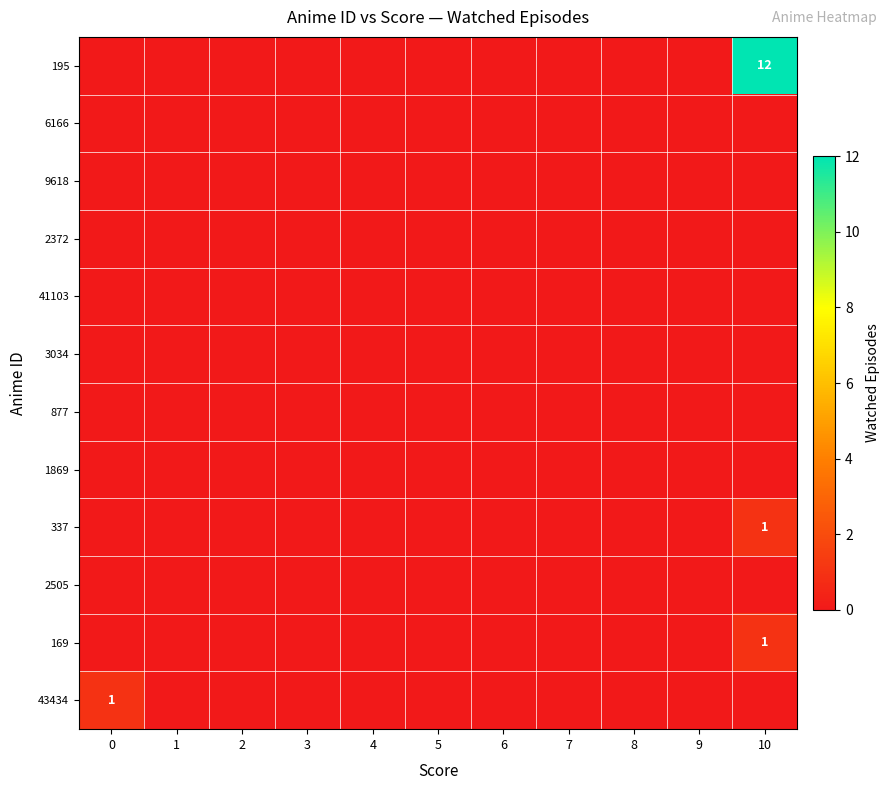

How many values in 169 are above zero?

1